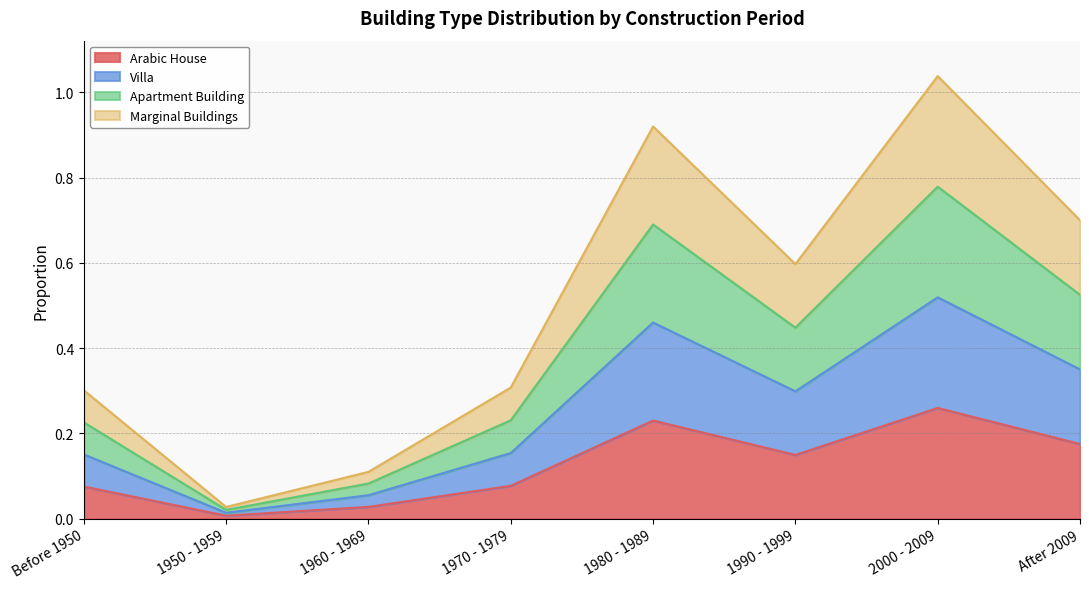

Count the number of data series in this chart.

4